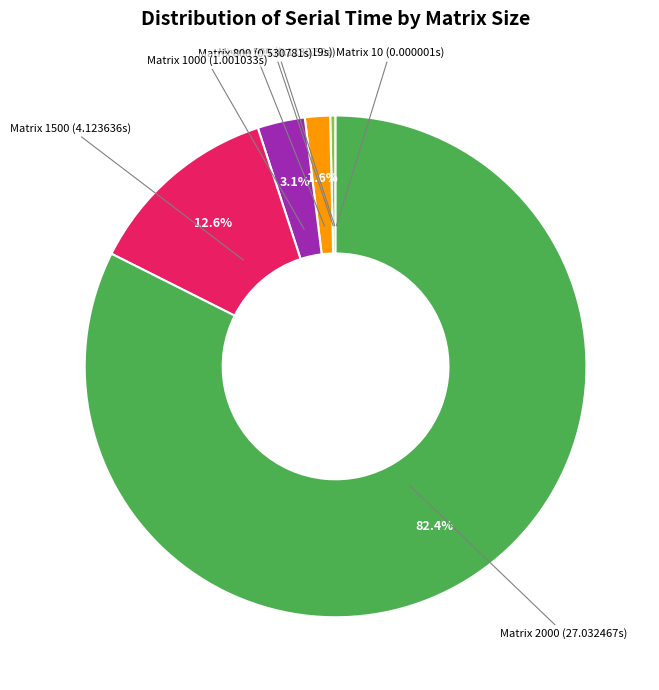

Is there any slice that represents more than half of the pie?

Yes